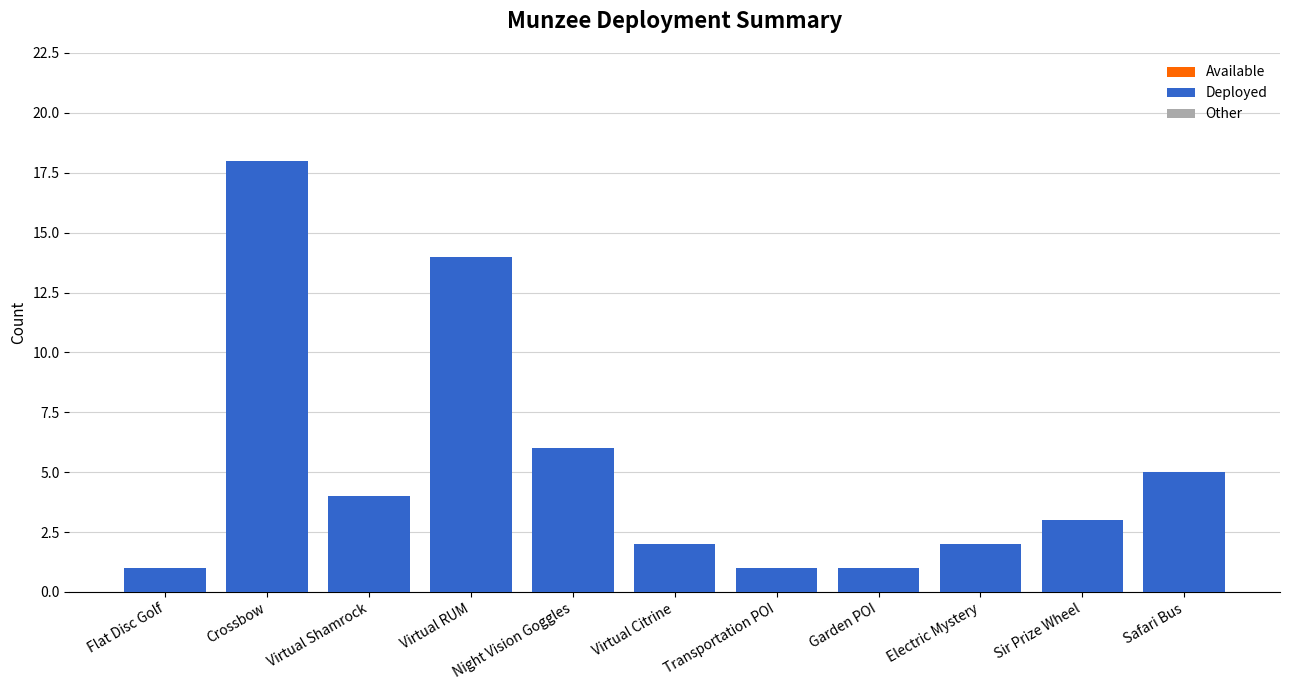

Which label corresponds to the largest value in the chart?

Crossbow